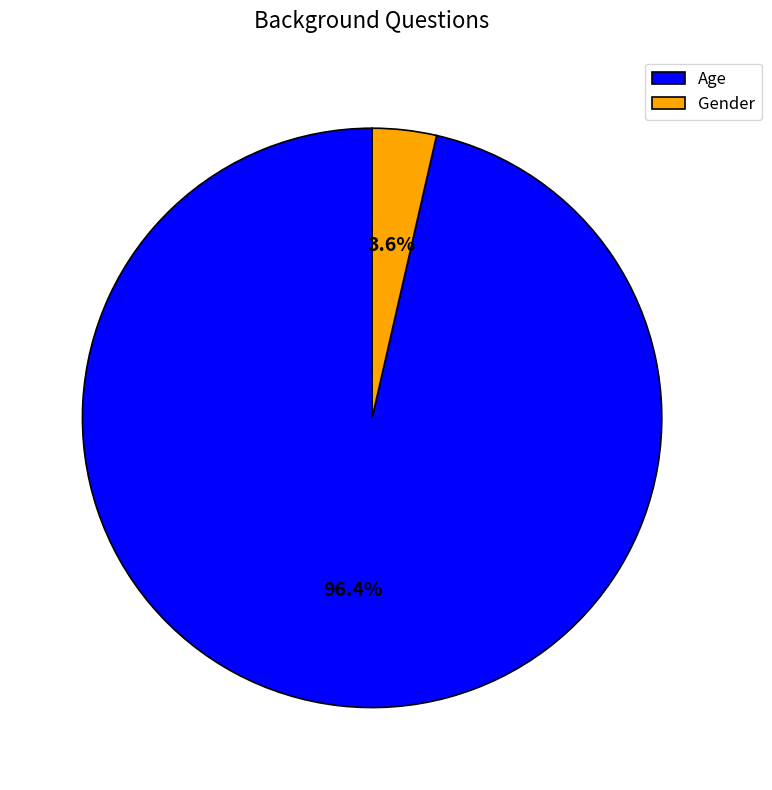

Between Age and Gender, which is larger?

Age